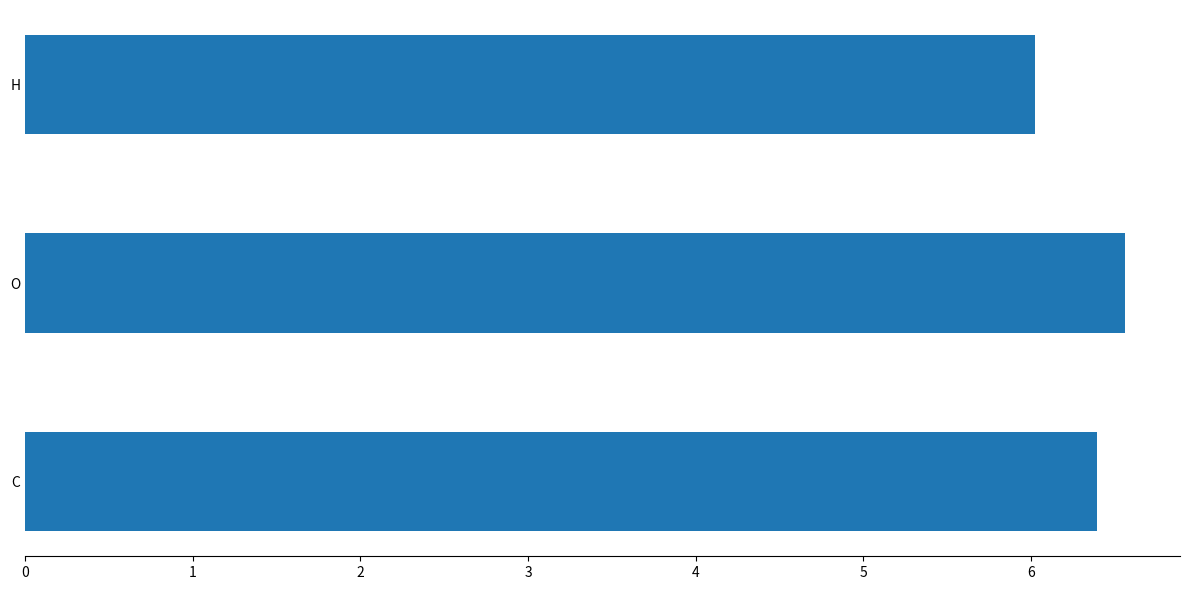

The value at O is 6.6. True or false?

True